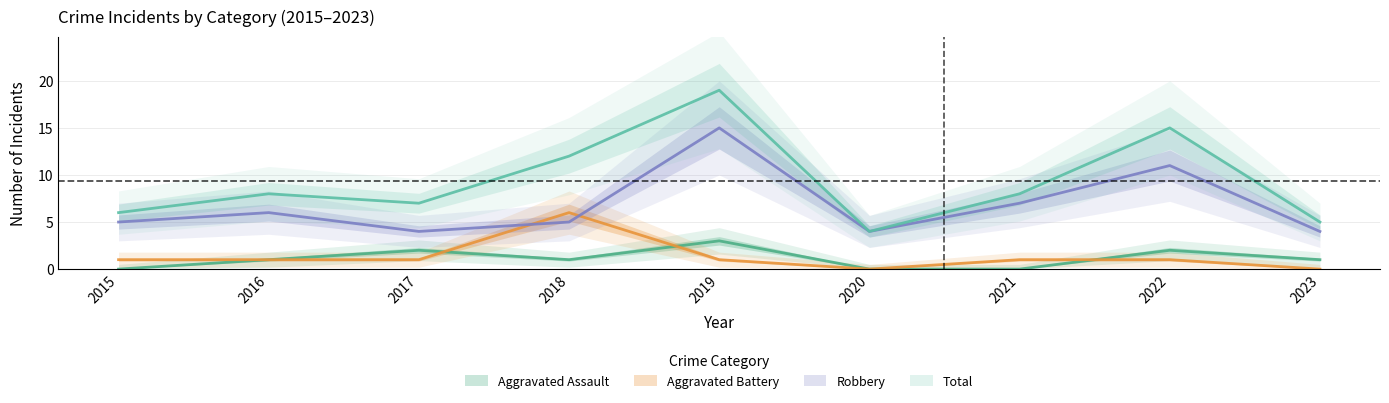

Which series ends up on top after the final intersection of Aggravated Battery and Aggravated Assault?

Aggravated Assault